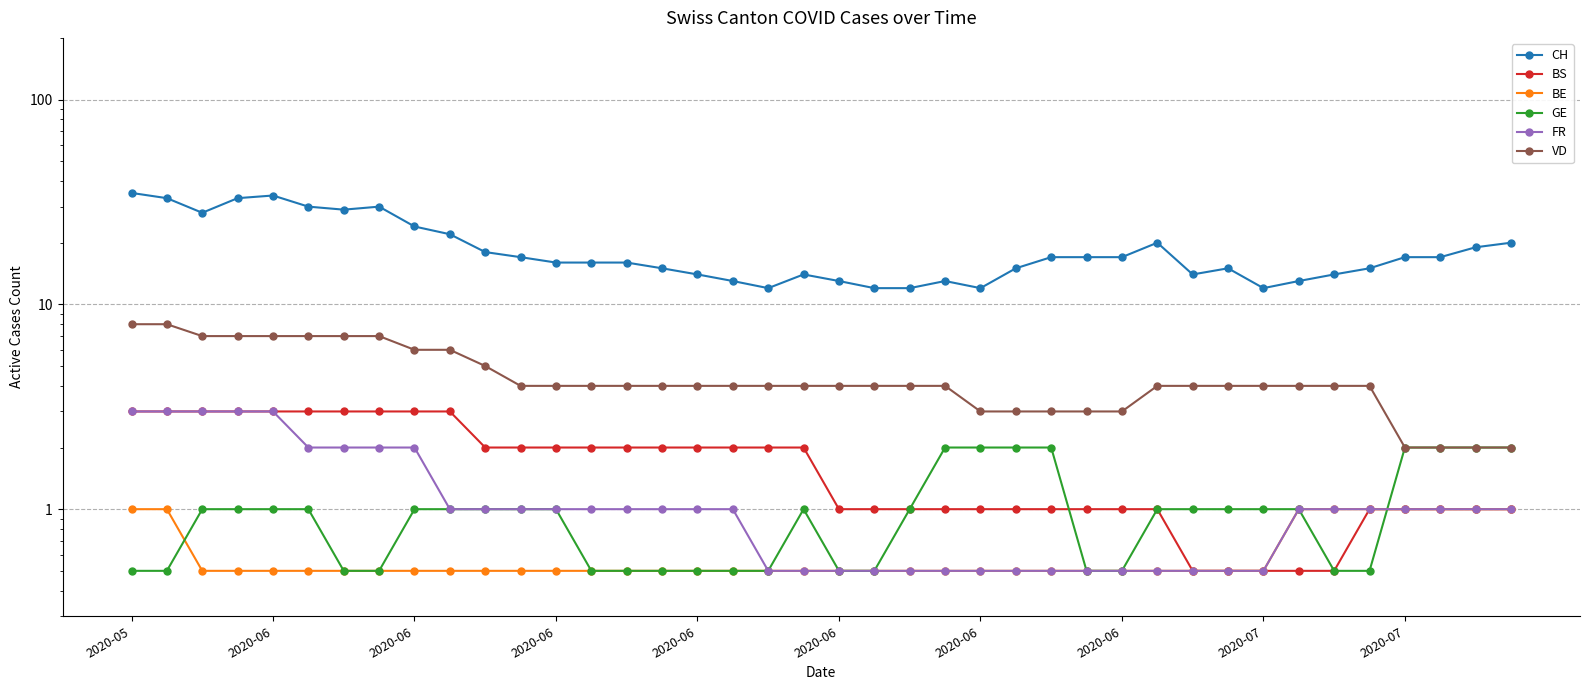

Which series changed the most between 38 and 39?

CH